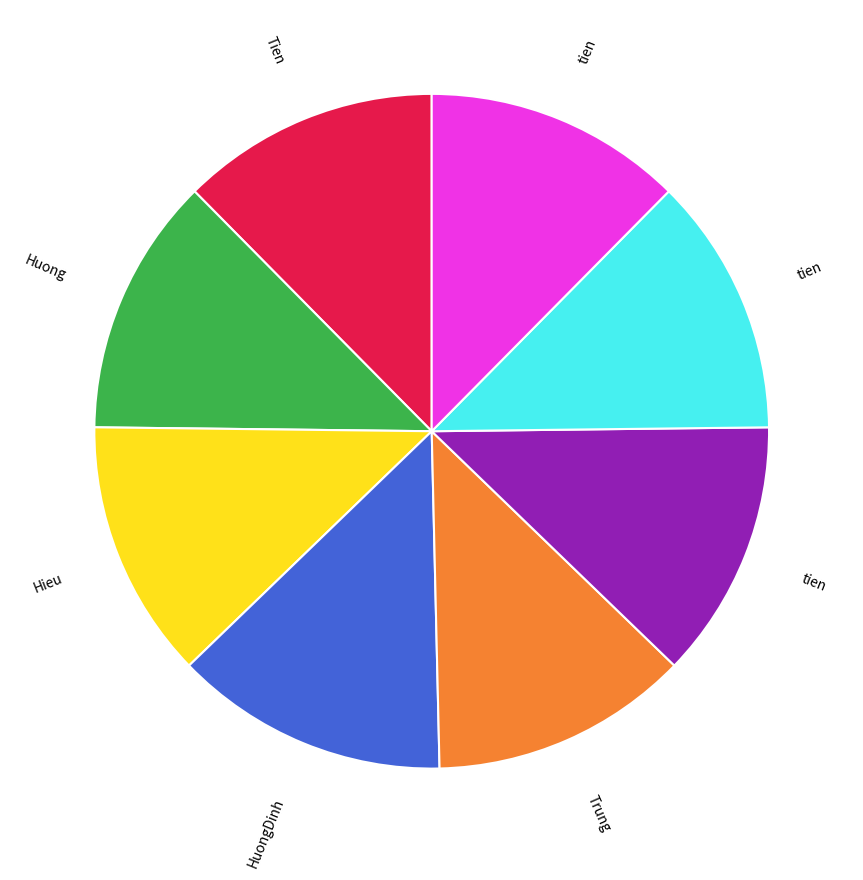

Is there a majority slice in this chart?

No